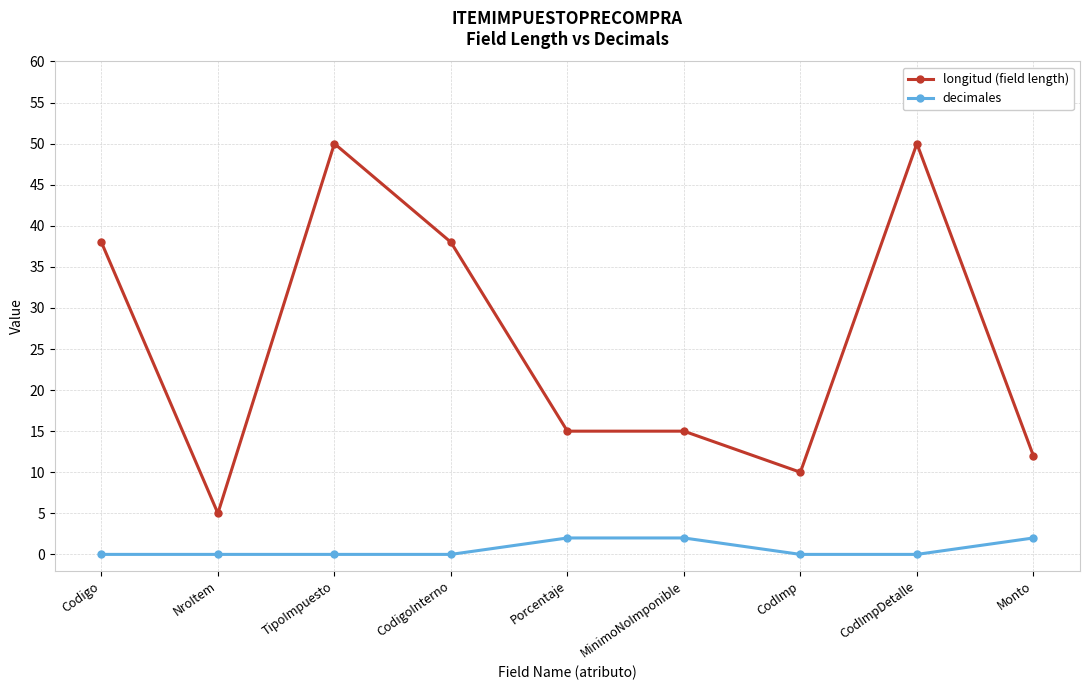

What is the sum of all longitud (field length) values?

233